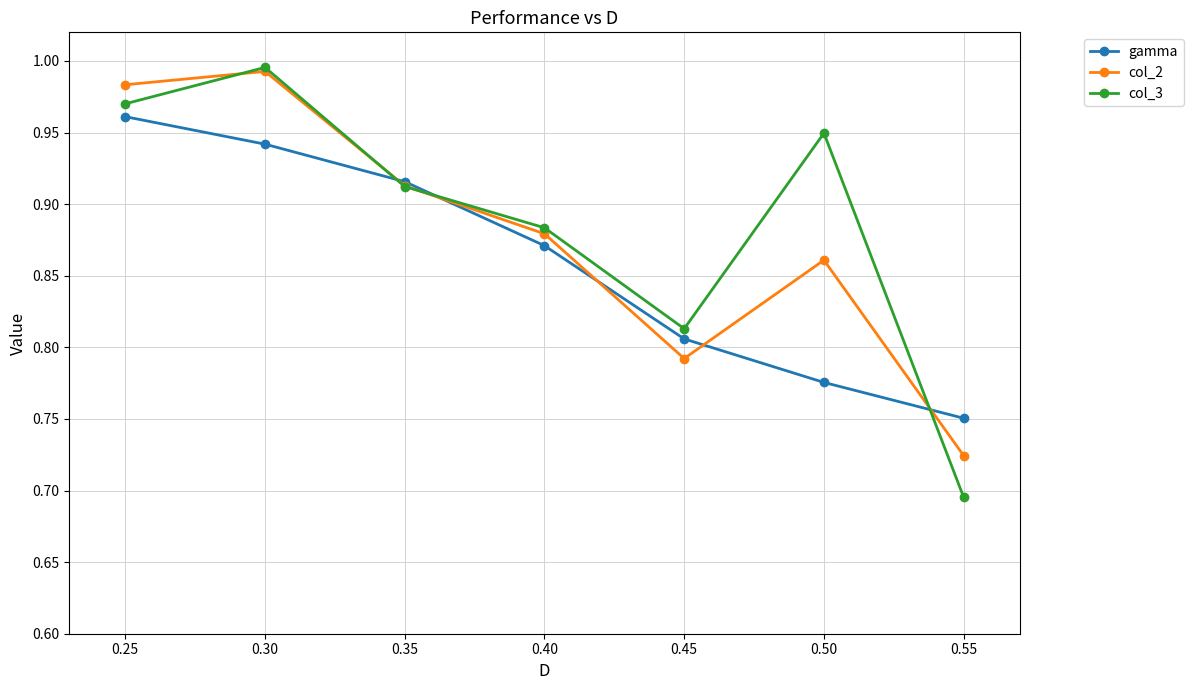

Rank the categories by gamma value from lowest to highest.

0.55, 0.50, 0.45, 0.40, 0.35, 0.30, 0.25